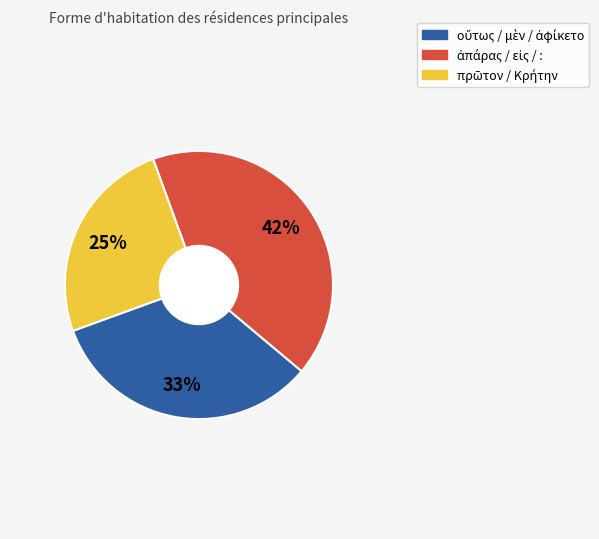

Is there a majority slice in this chart?

No